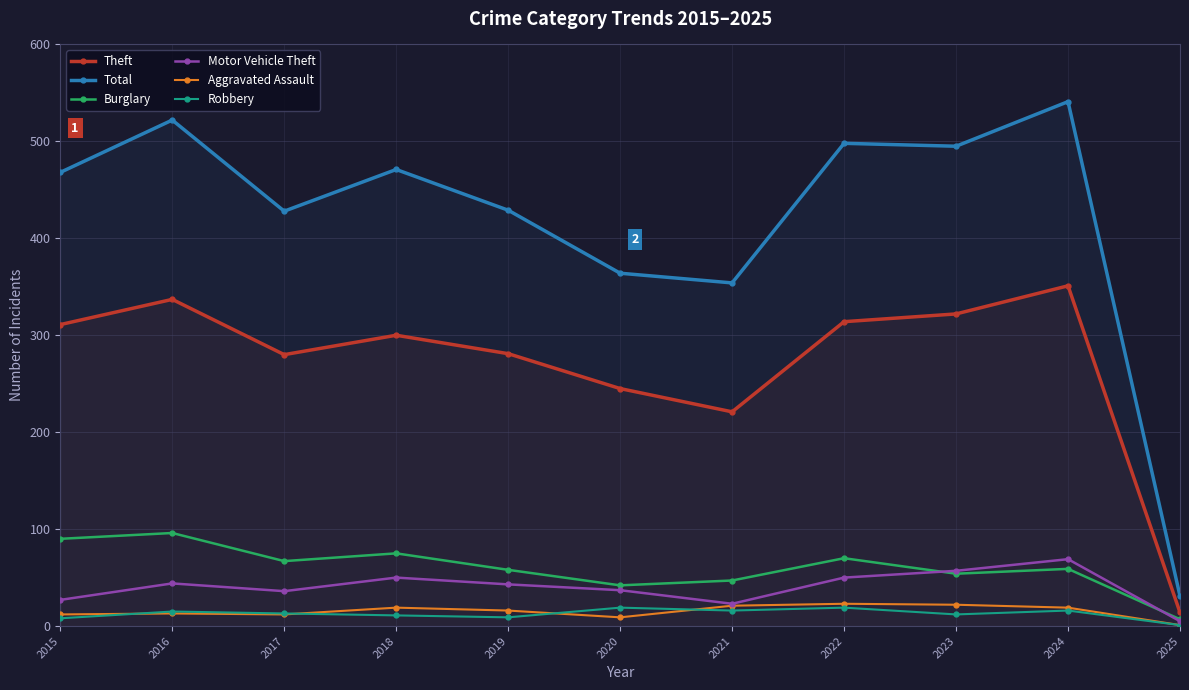

Is it true that Total equals 468 at 2015?

True